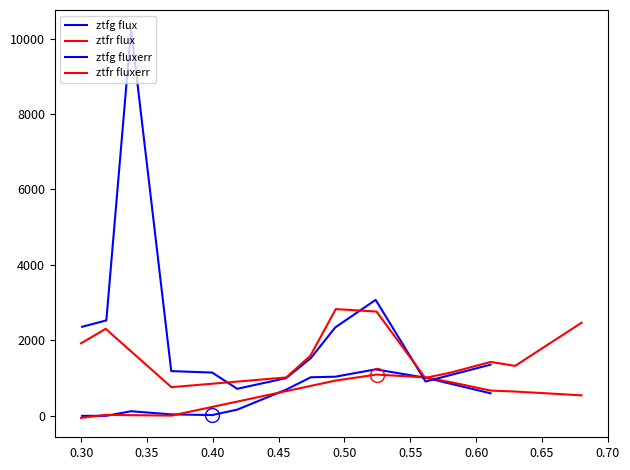

What is the label of the 9th point from the right?

0.40